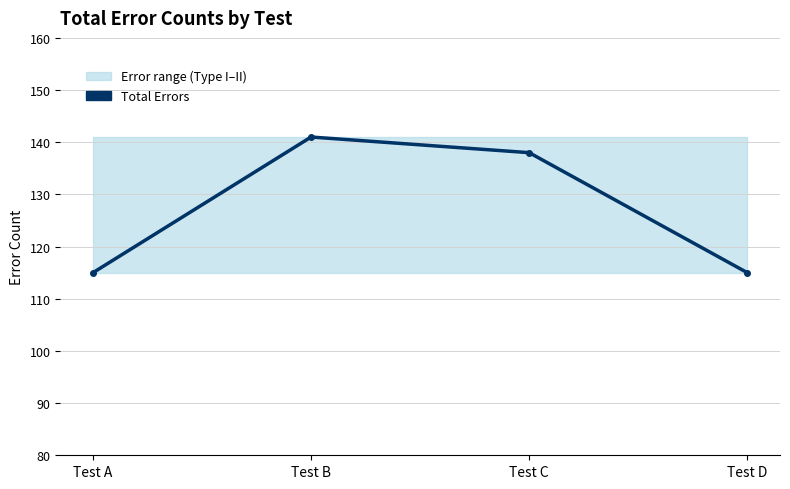

Rank the categories by value from lowest to highest.

Test A, Test D, Test C, Test B